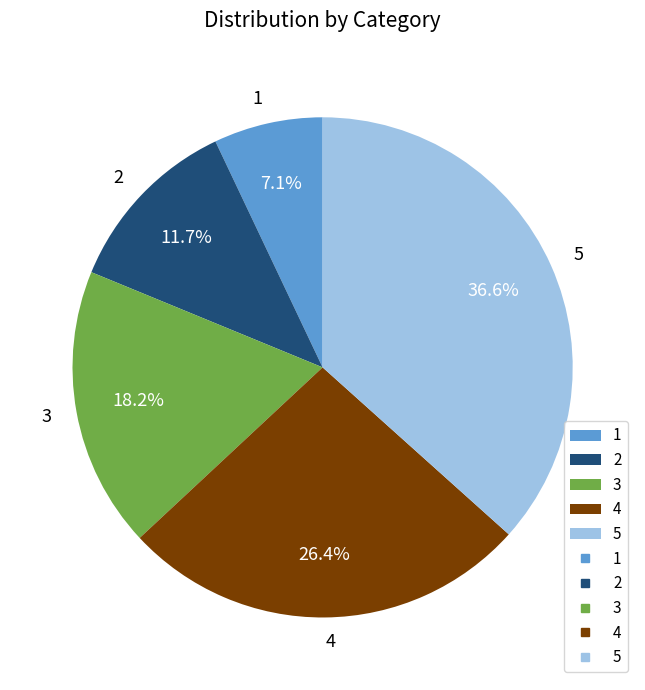

To the nearest percent, what percentage of the pie is 5?

37%